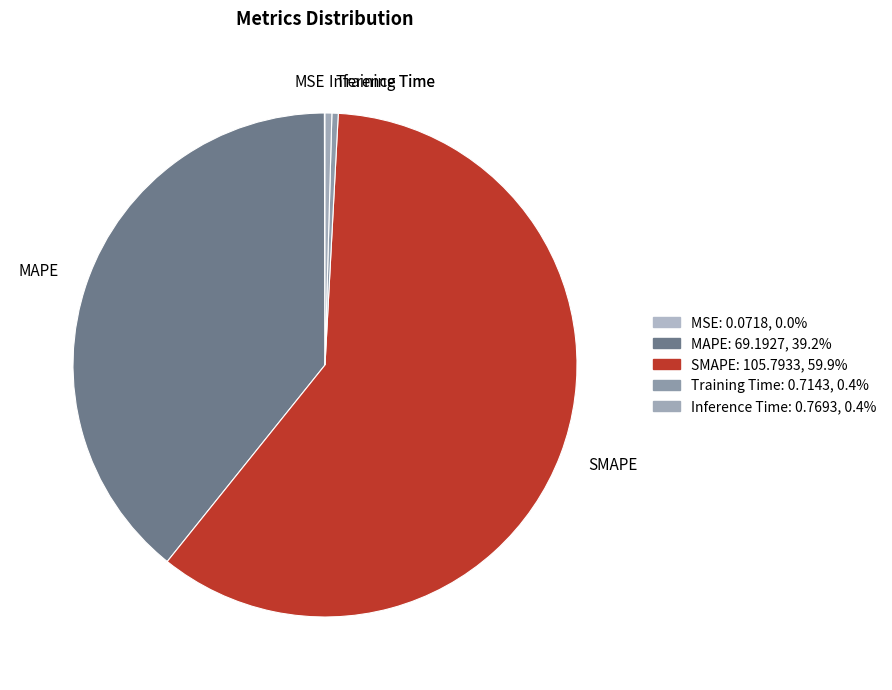

True or false: Inference Time accounts for 0% of the total.

True